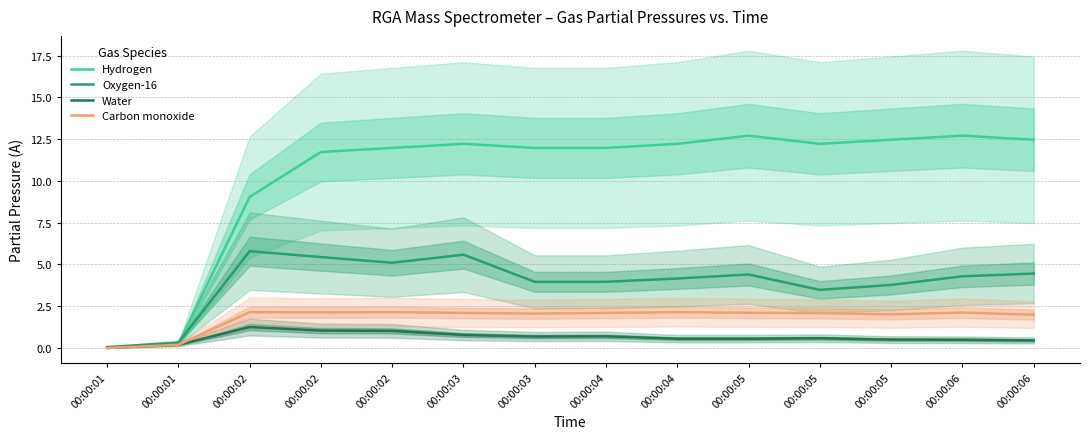

True or false: Hydrogen and Water intersect in this chart.

True